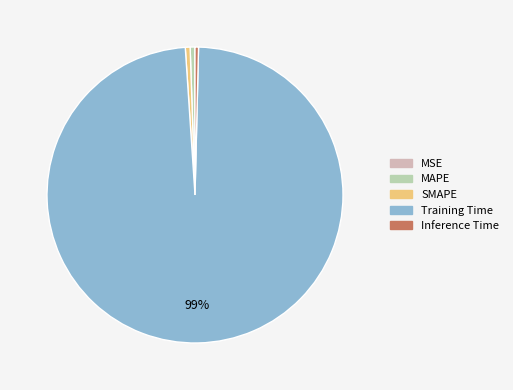

Which slice is the largest?

Training Time